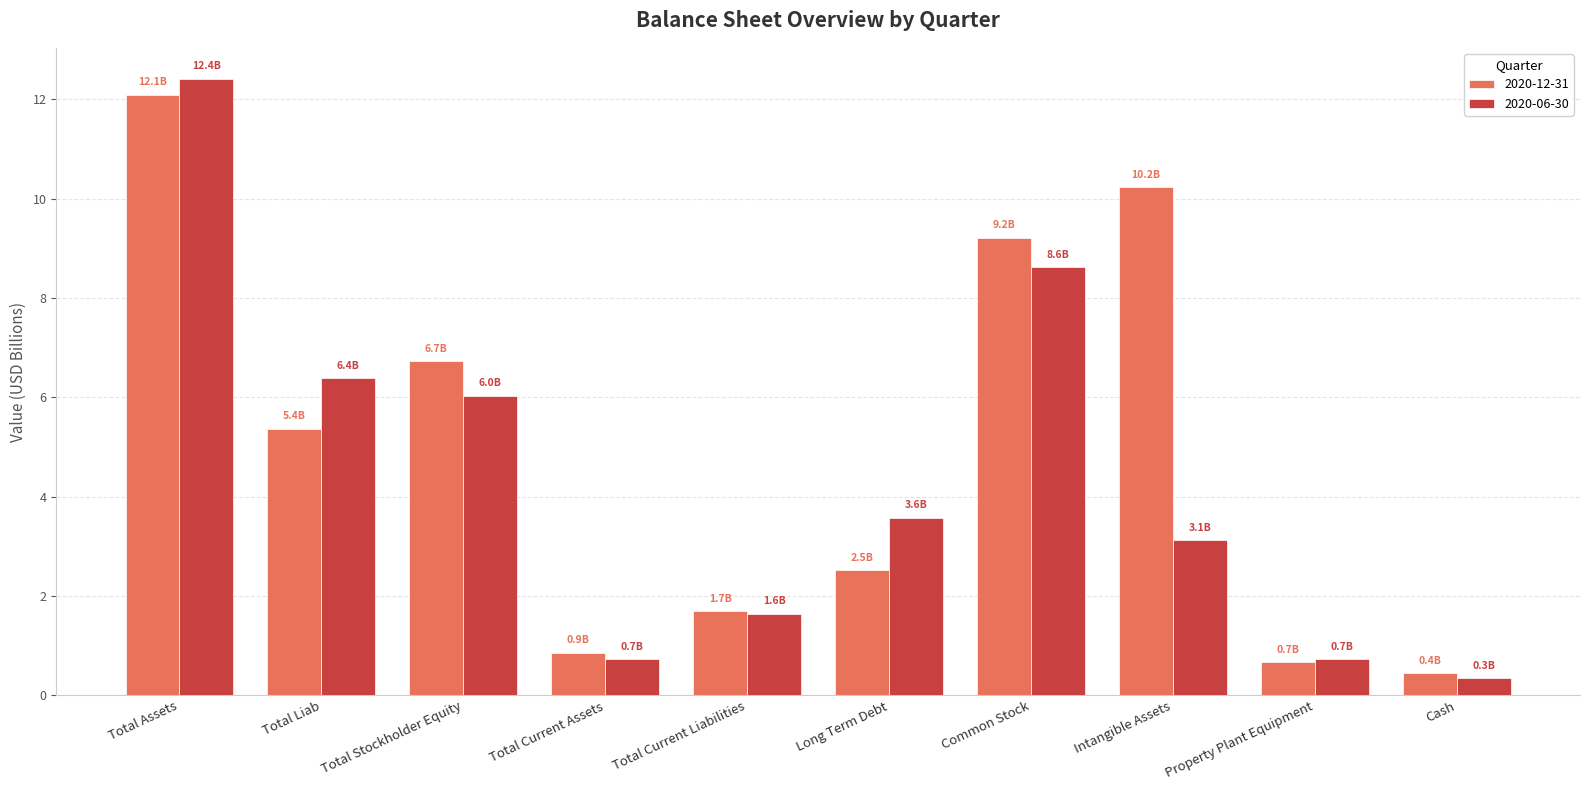

Which category has the lowest value in the 2020-06-30 series?

Cash